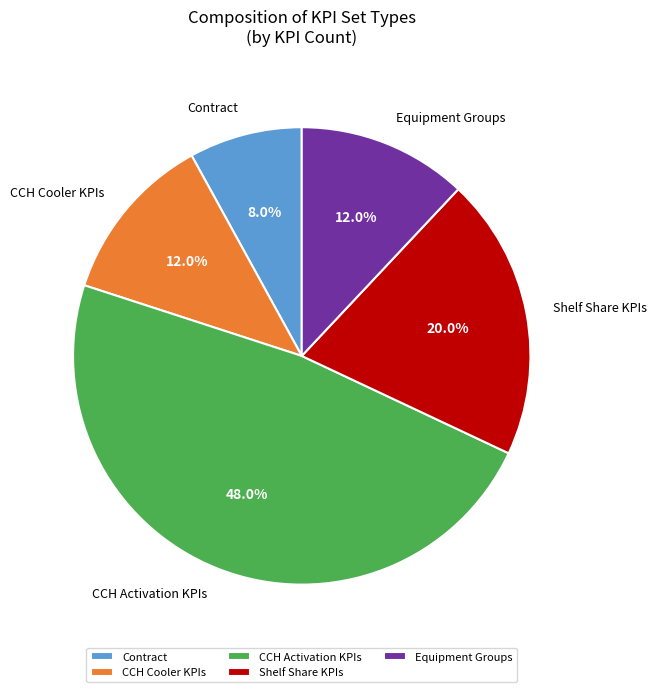

How many slices are in this pie chart?

5